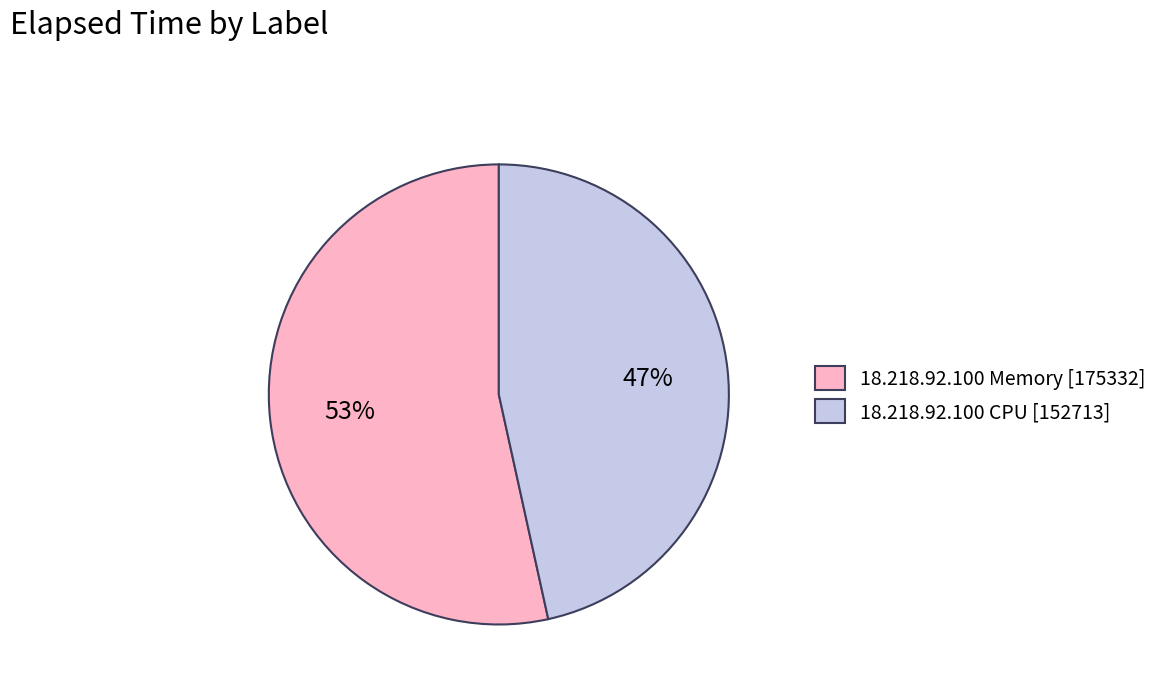

To the nearest percent, what portion does 18.218.92.100 CPU [152713] represent?

47%